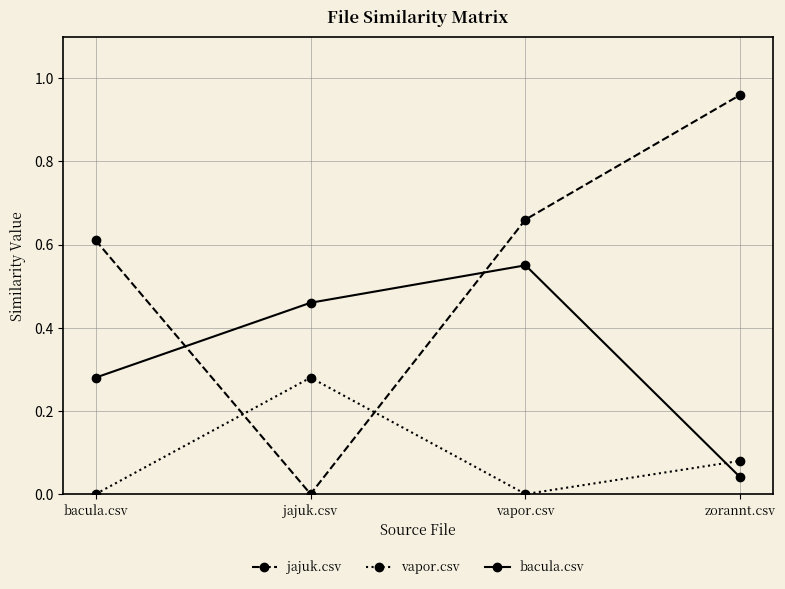

At which label does jajuk.csv reach its peak?

zorannt.csv